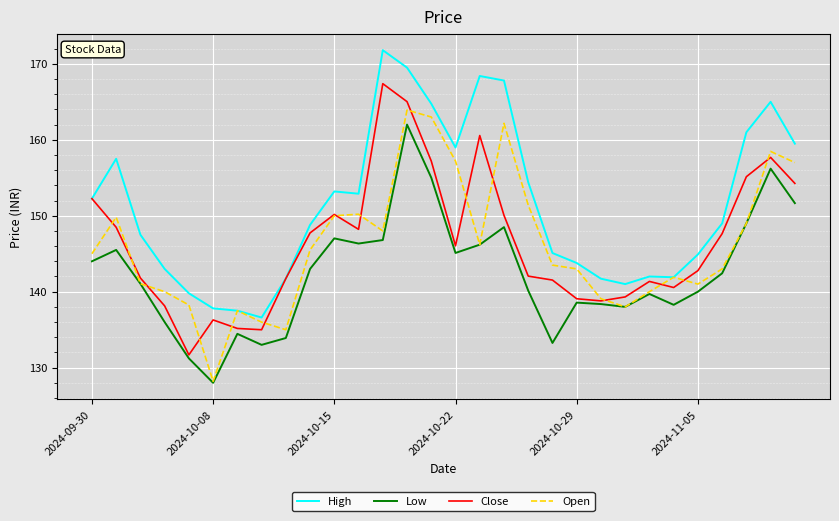

True or false: Low and High cross at least once.

False